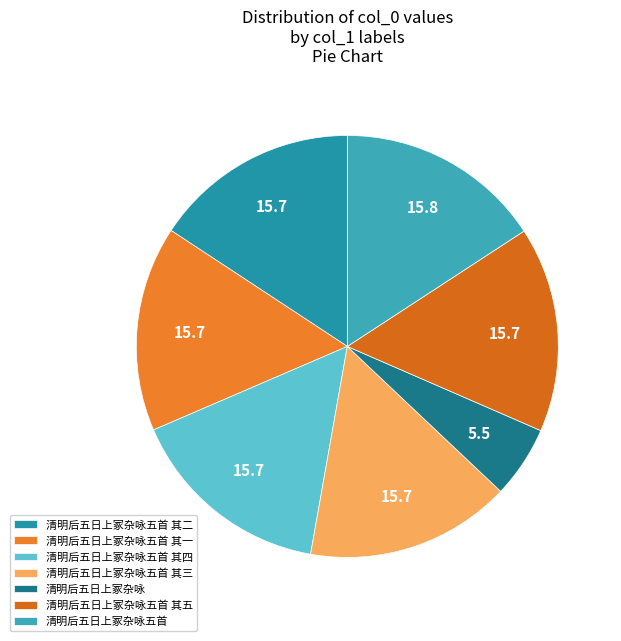

Count the number of slices in the pie.

7